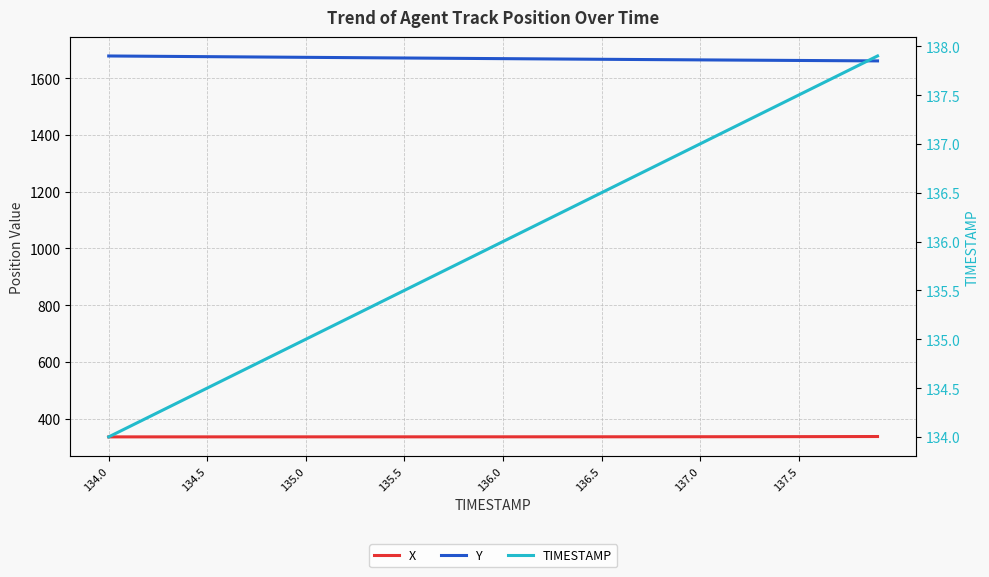

Is the value of TIMESTAMP at 24 greater than the value of Y at 19?

No